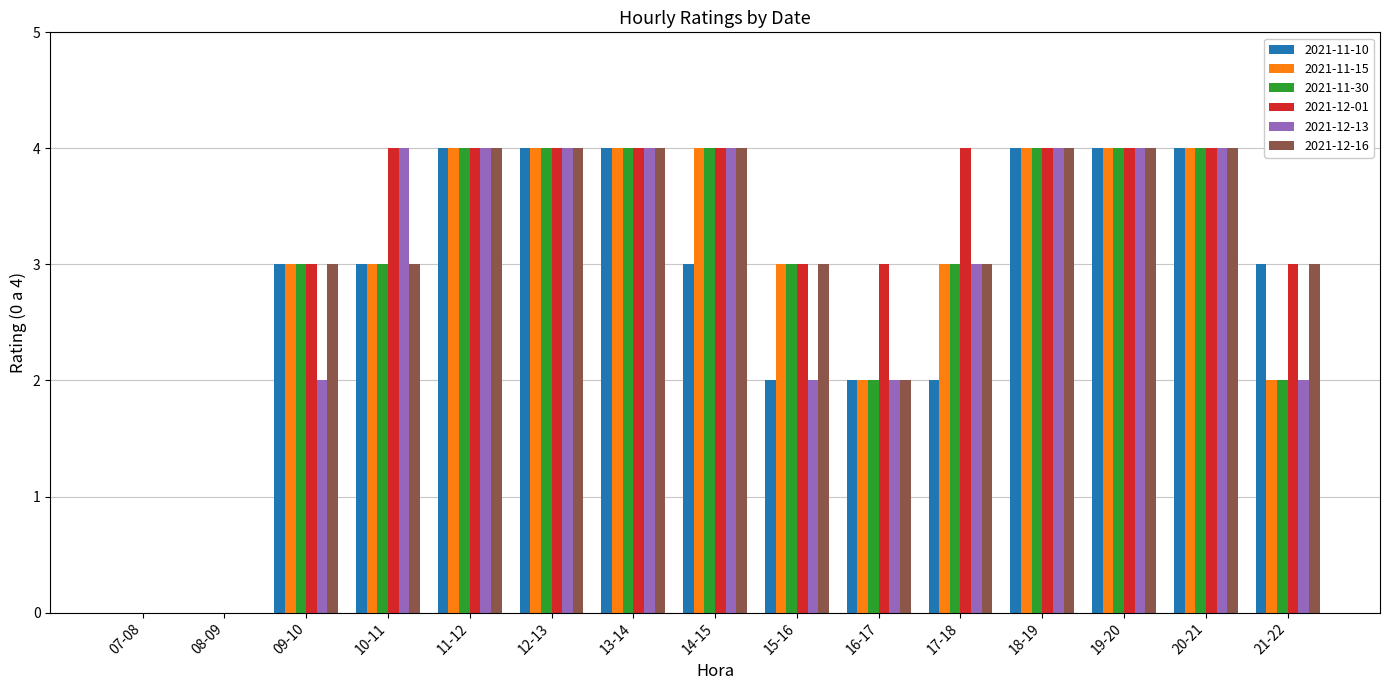

Count the number of data series in this chart.

6